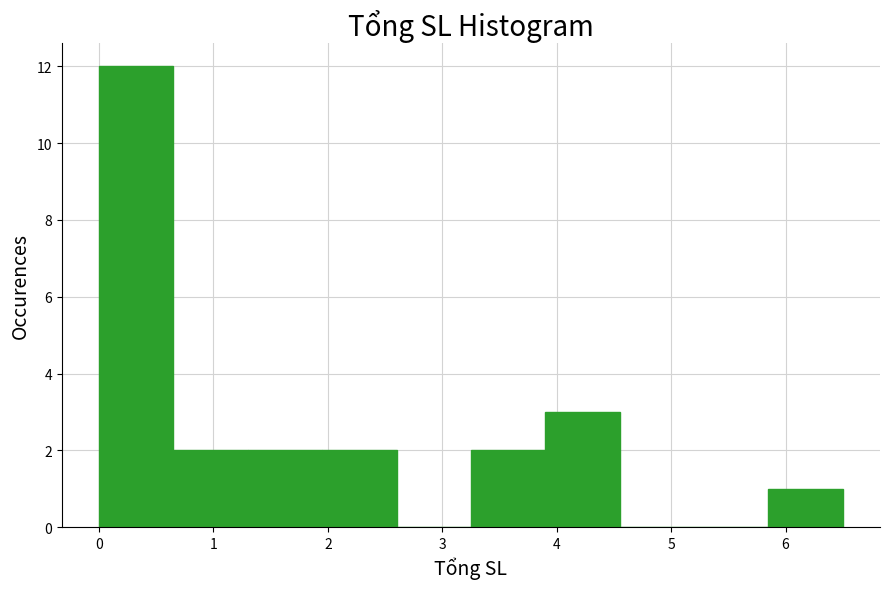

Which range on the x-axis has the tallest bar?

0.00 to 0.65